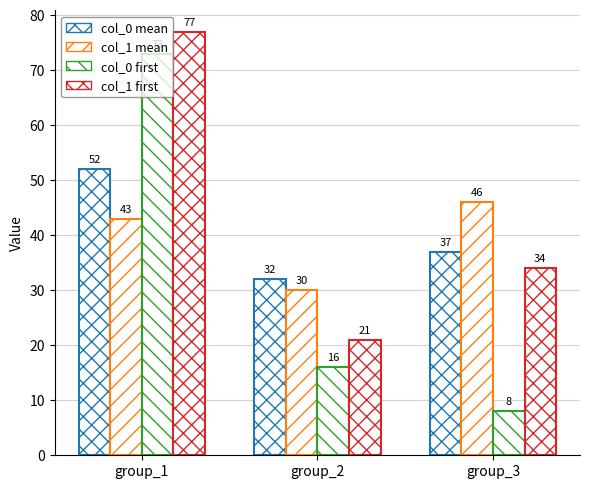

How many groups of bars are there?

3